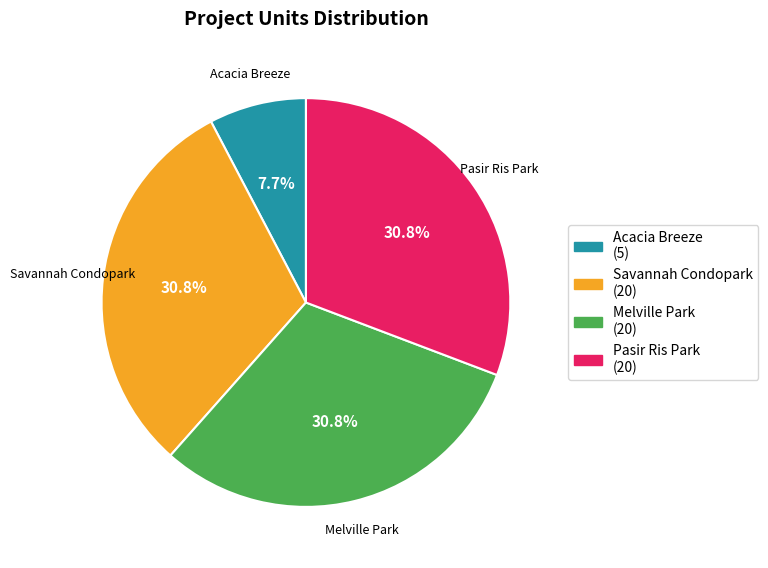

Do Melville Park and Savannah Condopark together represent more than half of the pie?

Yes